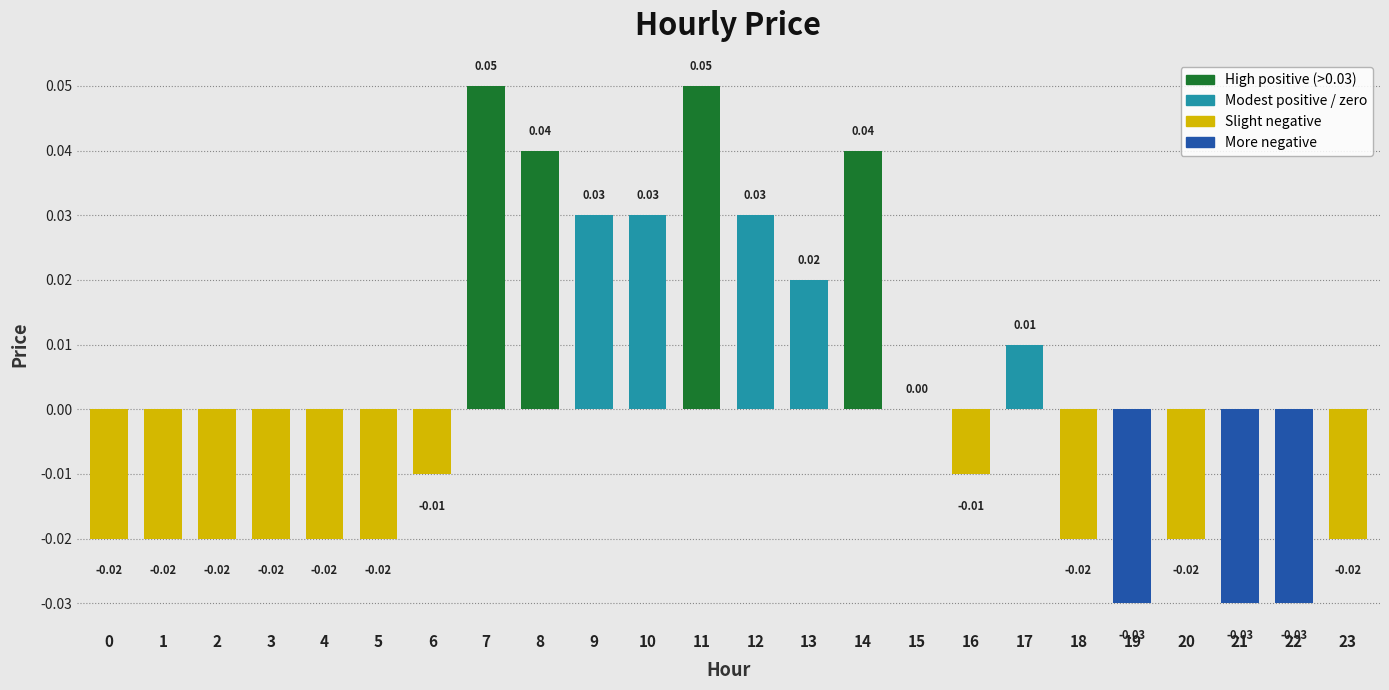

Between 5 and 10, which is larger?

10